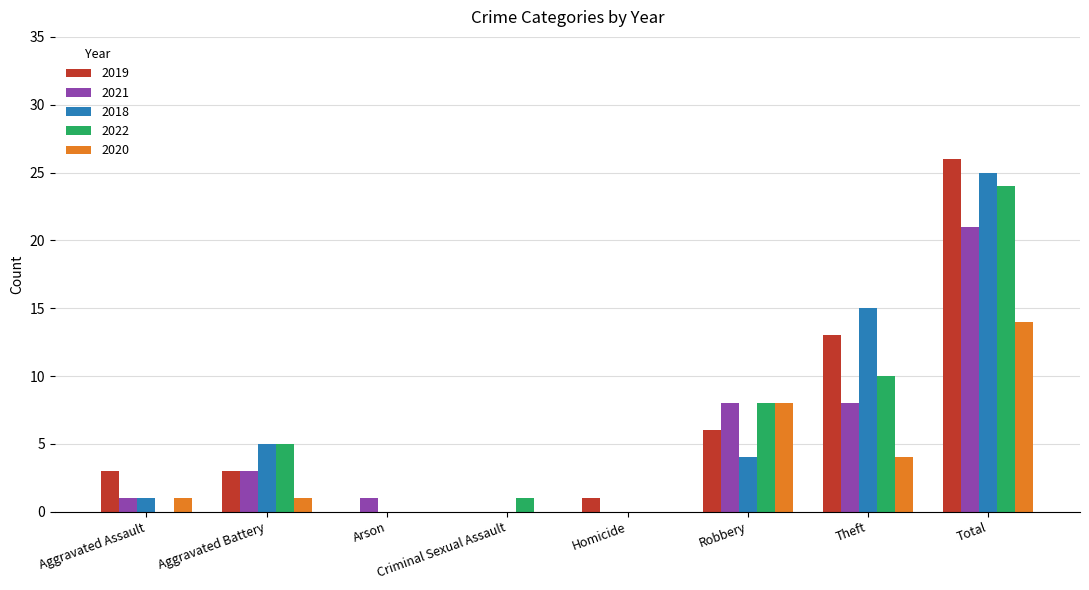

Reading left to right, transcribe all the data shown in this chart.

2019: 3	3	0	0	1	6	13	26
2021: 1	3	1	0	0	8	8	21
2018: 1	5	0	0	0	4	15	25
2022: 0	5	0	1	0	8	10	24
2020: 1	1	0	0	0	8	4	14